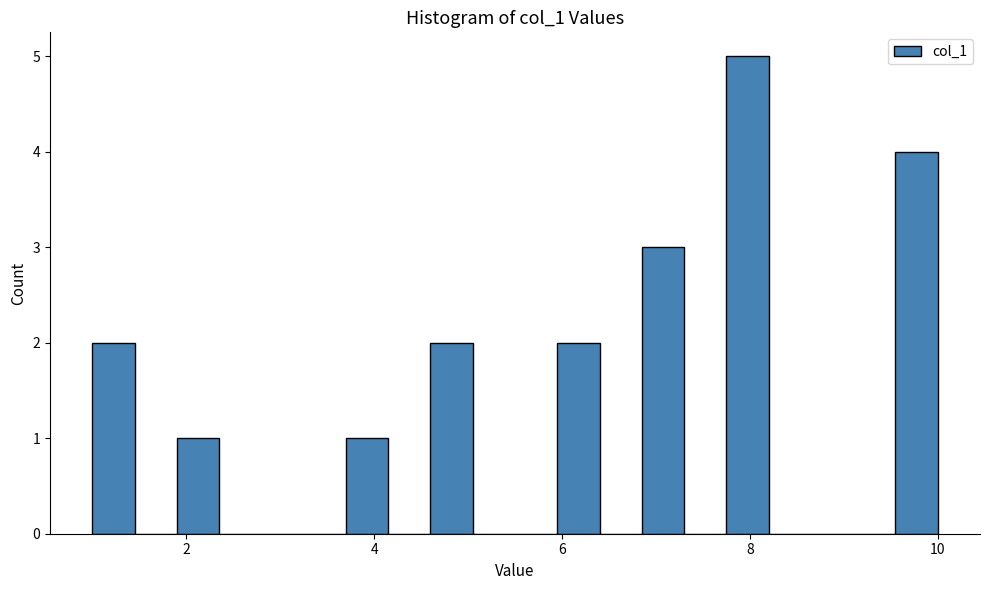

Read against the x-axis, roughly where is the centre of the tallest bar?

8.0